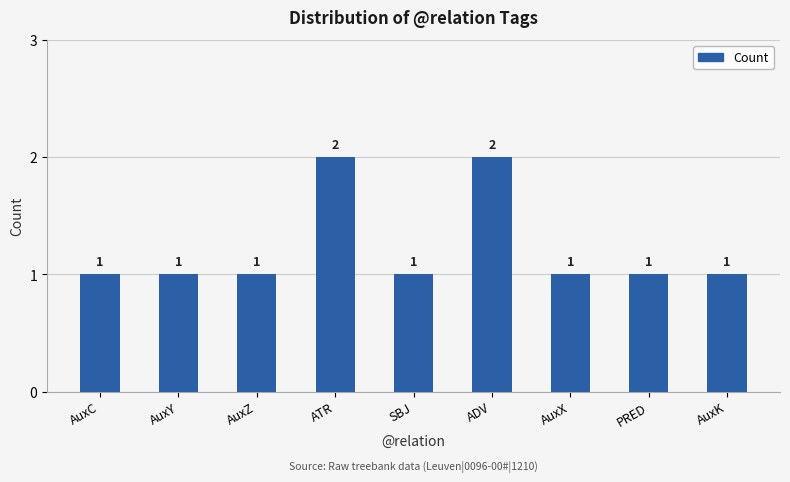

Does the chart contain any negative values?

No